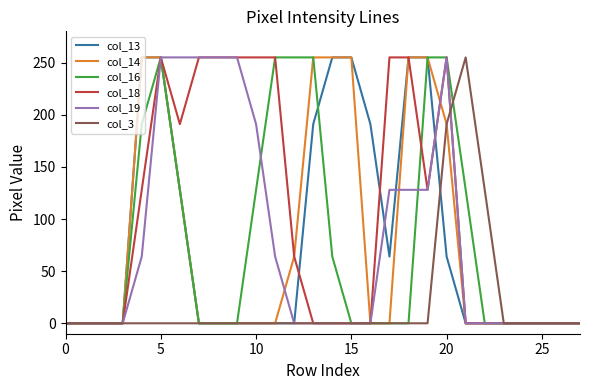

Which series has the largest total across all categories?

col_18